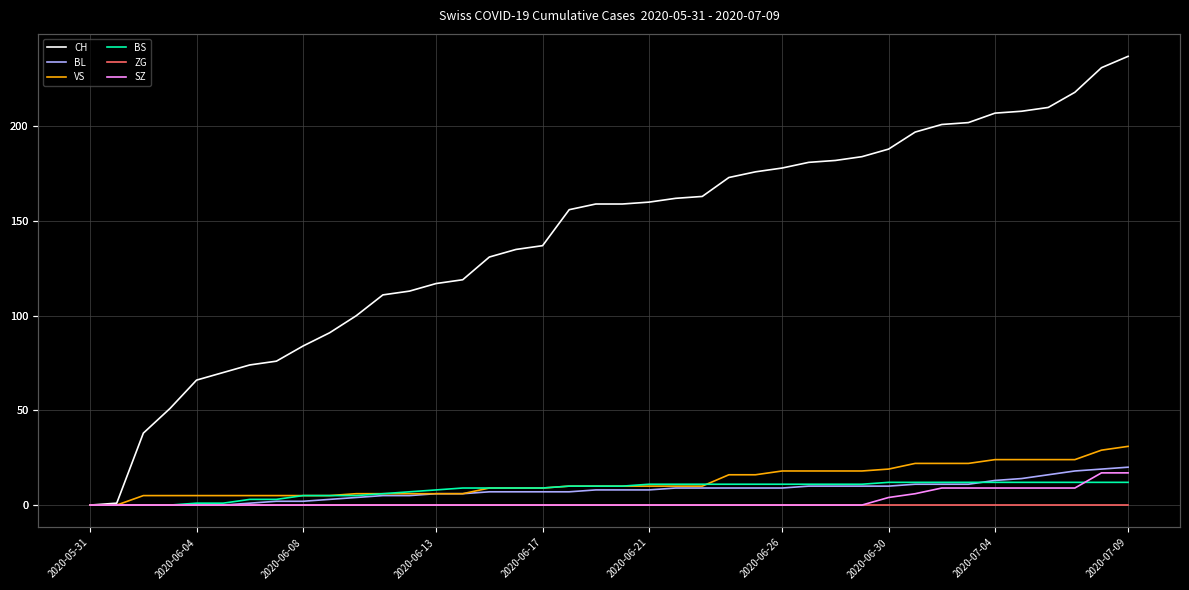

What is the label of the 31st point from the left?

2020-06-30